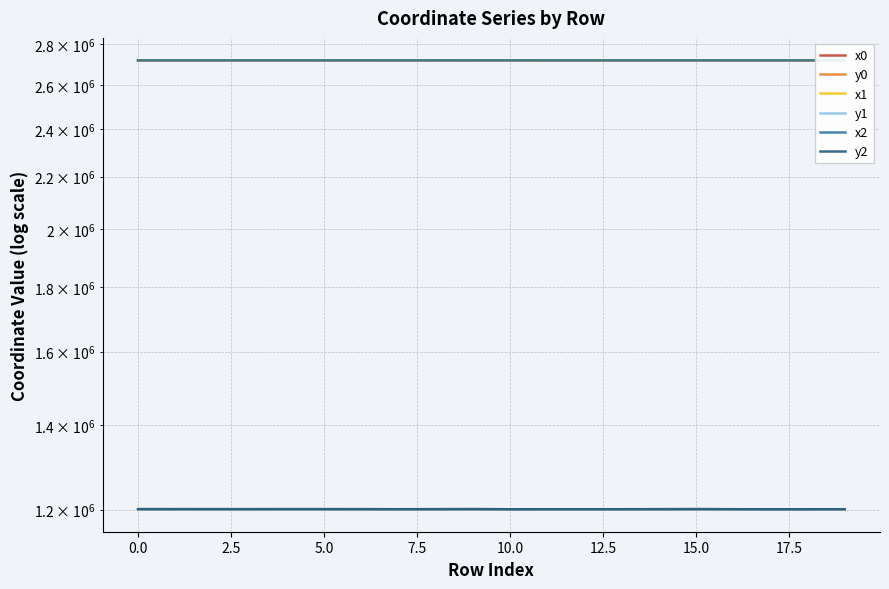

Which category has the lowest value in the x1 series?

19